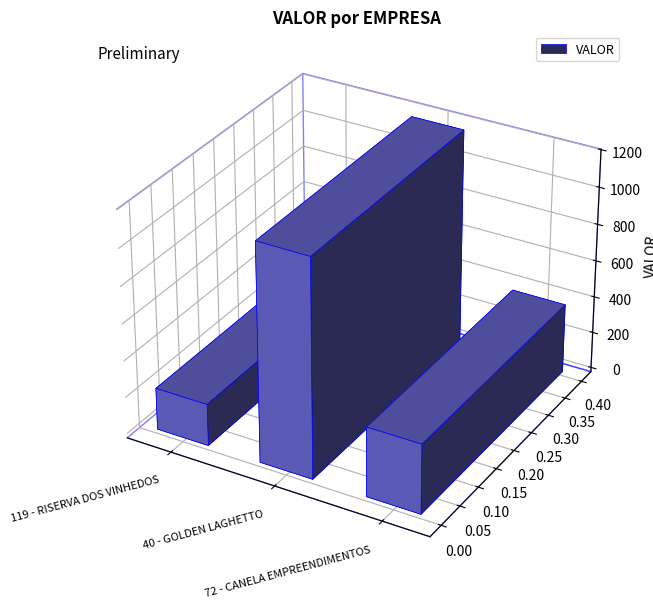

Reading right to left, list all the values displayed in this chart.

72 - CANELA EMPREENDIMENTOS=377.6	40 - GOLDEN LAGHETTO=1178.3	119 - RISERVA DOS VINHEDOS=227.4